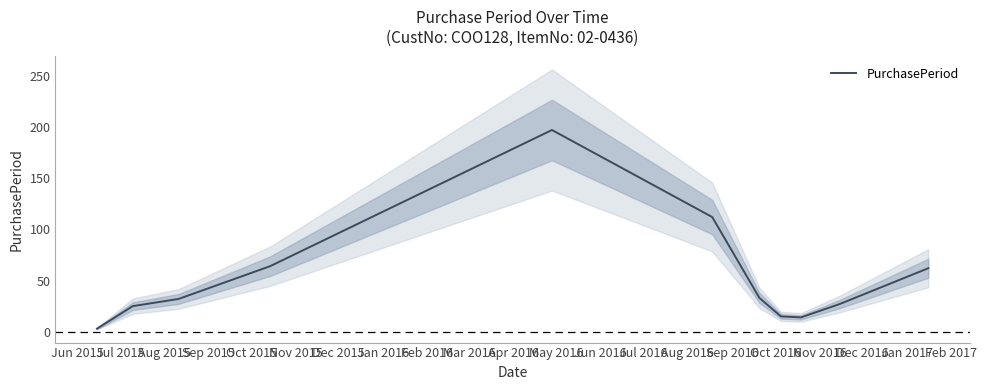

What is the average value?

53